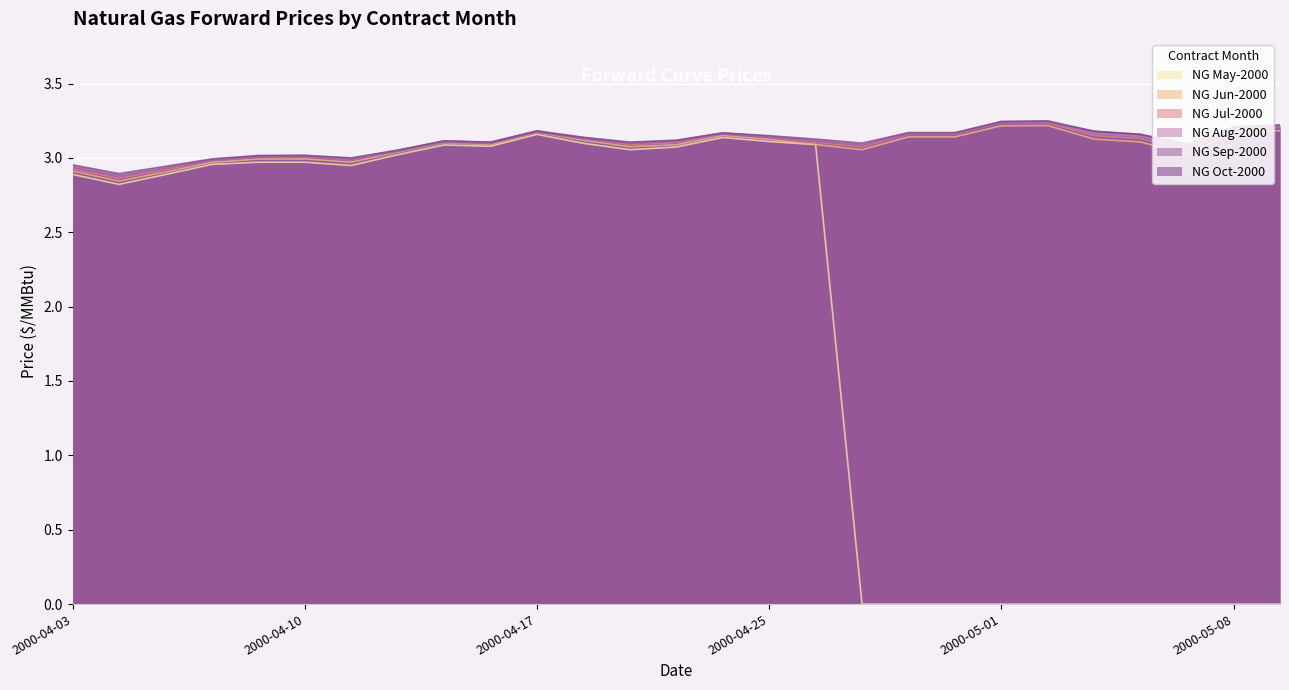

Which series has the largest total across all categories?

NG Oct-2000